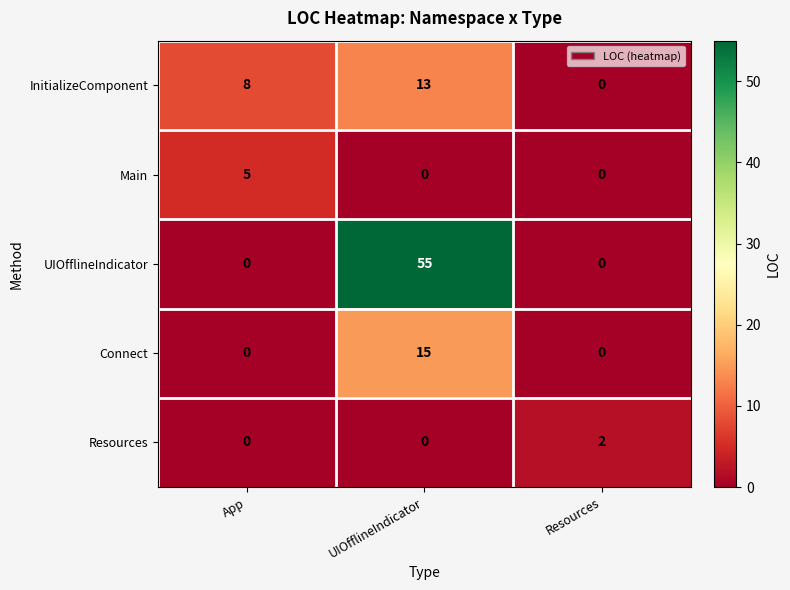

The UIOfflineIndicator series shows 15 at UIOfflineIndicator. True or false?

False